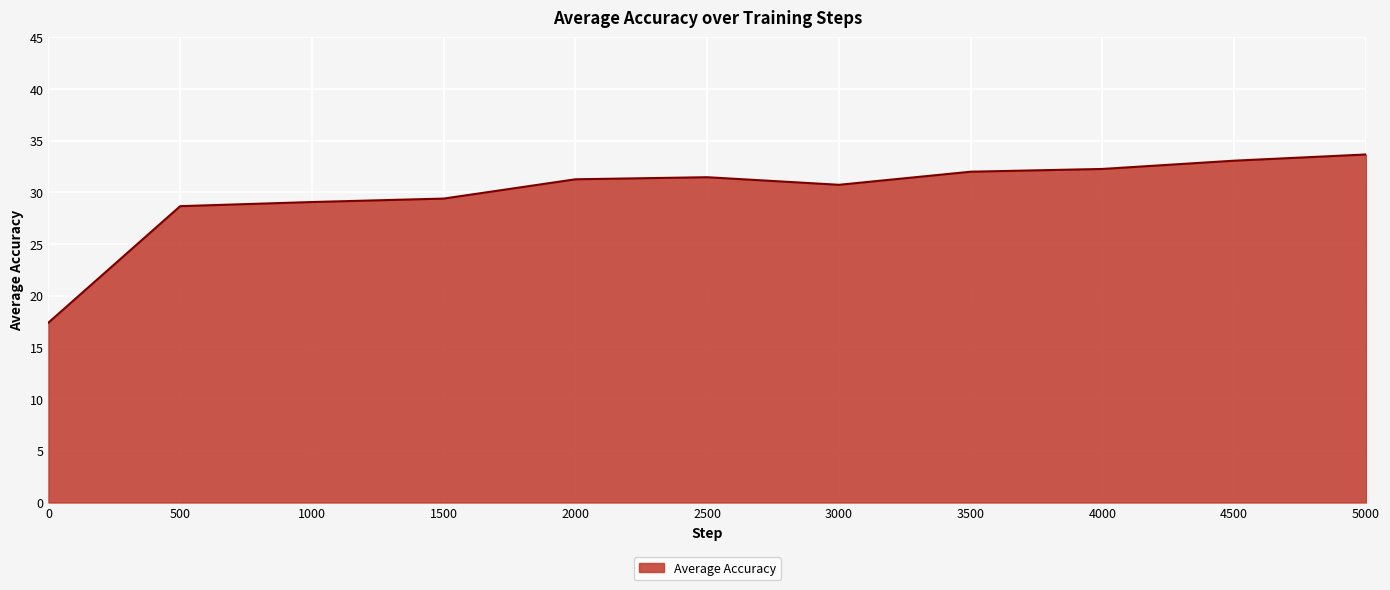

What is the smallest value displayed?

17.4